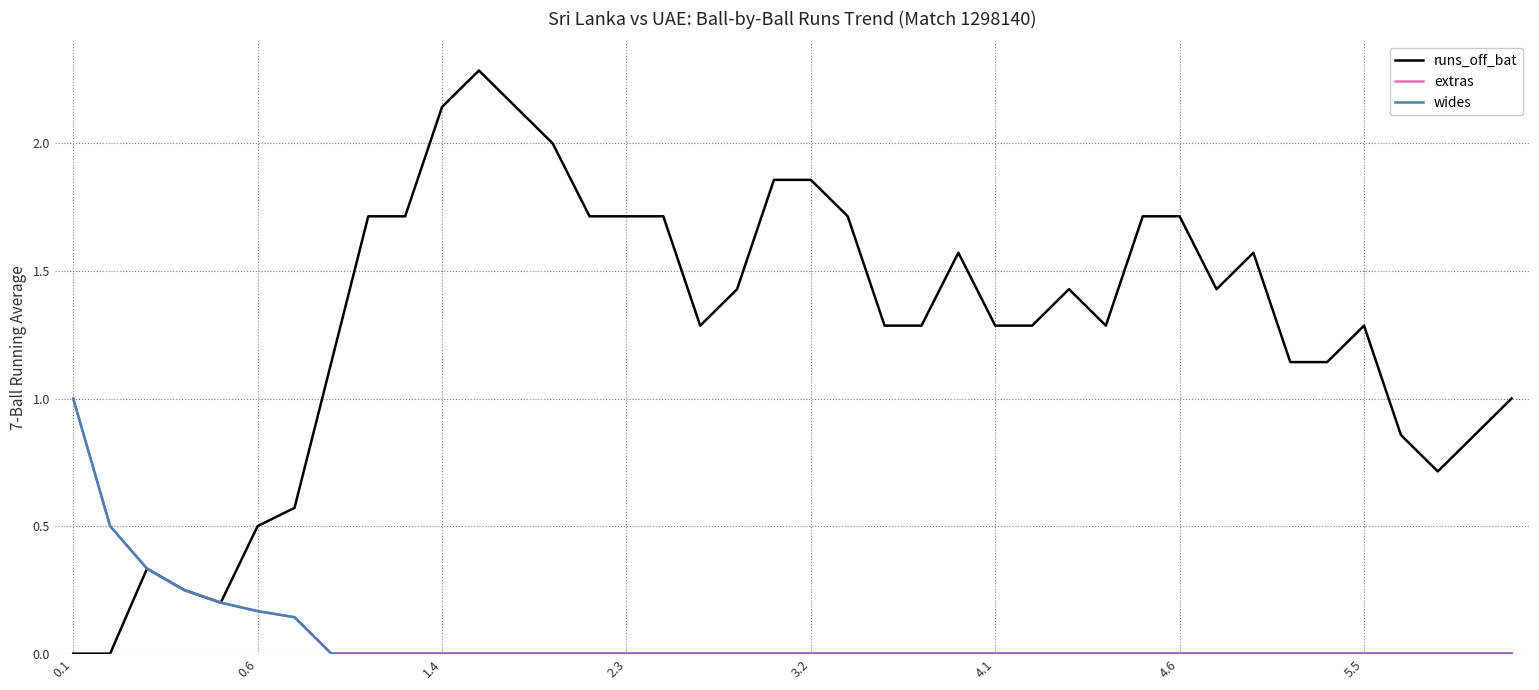

Reading right to left, transcribe all the data shown in this chart.

runs_off_bat: 1.0	0.9	0.7	0.9	1.3	1.1	1.1	1.6	1.4	1.7	1.7	1.3	1.4	1.3	1.3	1.6	1.3	1.3	1.7	1.9	1.9	1.4	1.3	1.7	1.7	1.7	2.0	2.1	2.3	2.1	1.7	1.7	1.1	0.6	0.5	0.2	0.2	0.3	0.0	0.0
extras: 0.0	0.0	0.0	0.0	0.0	0.0	0.0	0.0	0.0	0.0	0.0	0.0	0.0	0.0	0.0	0.0	0.0	0.0	0.0	0.0	0.0	0.0	0.0	0.0	0.0	0.0	0.0	0.0	0.0	0.0	0.0	0.0	0.0	0.1	0.2	0.2	0.2	0.3	0.5	1.0
wides: 0.0	0.0	0.0	0.0	0.0	0.0	0.0	0.0	0.0	0.0	0.0	0.0	0.0	0.0	0.0	0.0	0.0	0.0	0.0	0.0	0.0	0.0	0.0	0.0	0.0	0.0	0.0	0.0	0.0	0.0	0.0	0.0	0.0	0.1	0.2	0.2	0.2	0.3	0.5	1.0